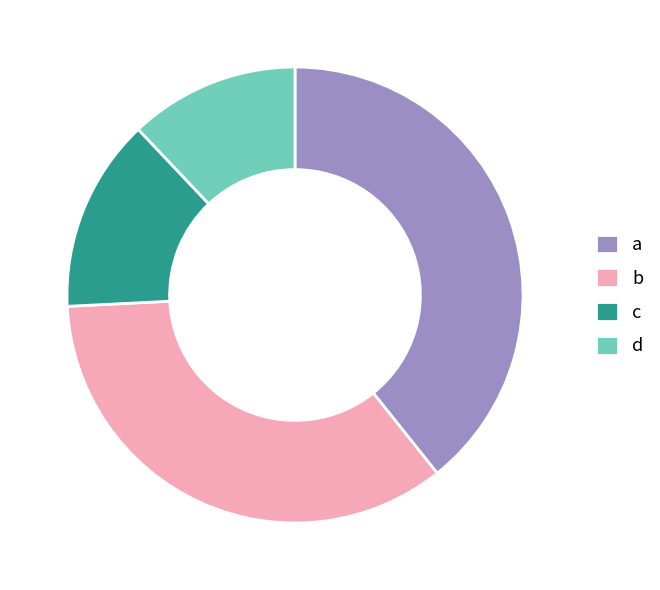

Is a the majority of the pie?

No